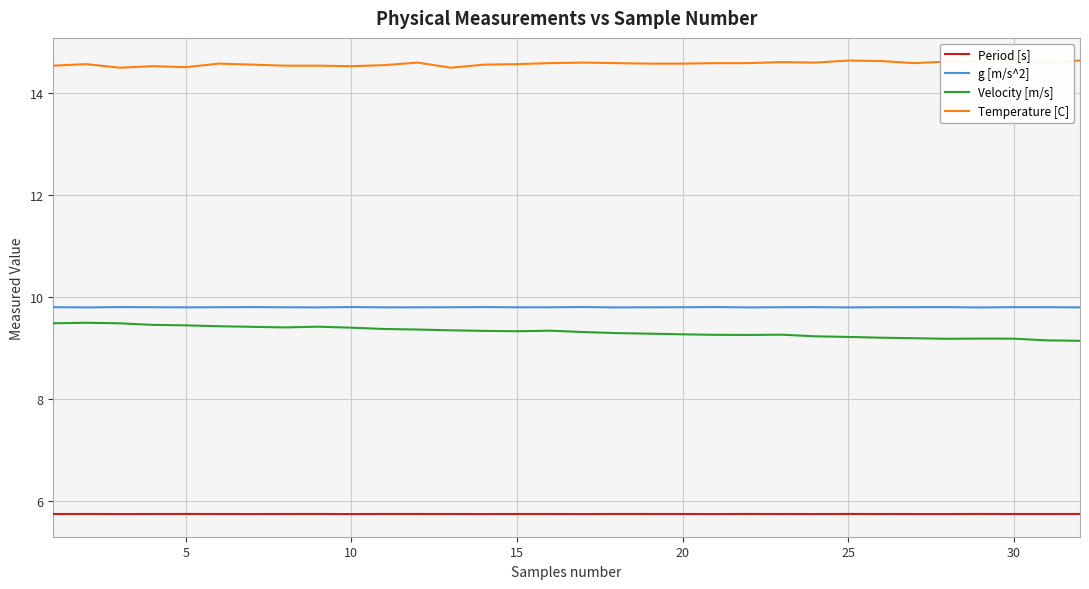

What is the lowest value of the Period [s] series?

5.7